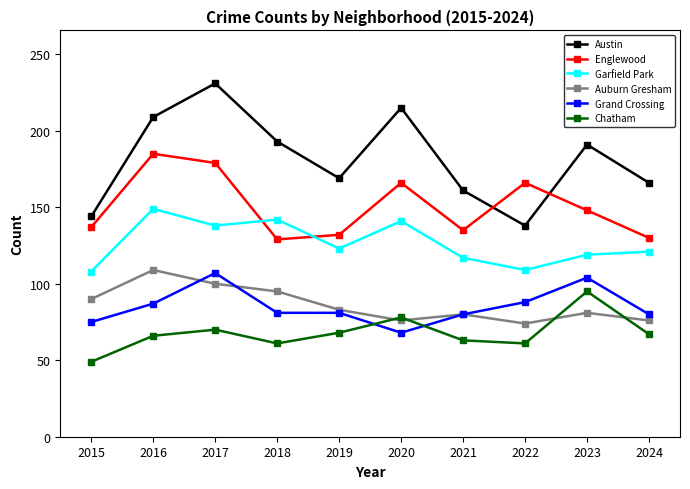

At which category does Chatham reach its first local valley?

2018